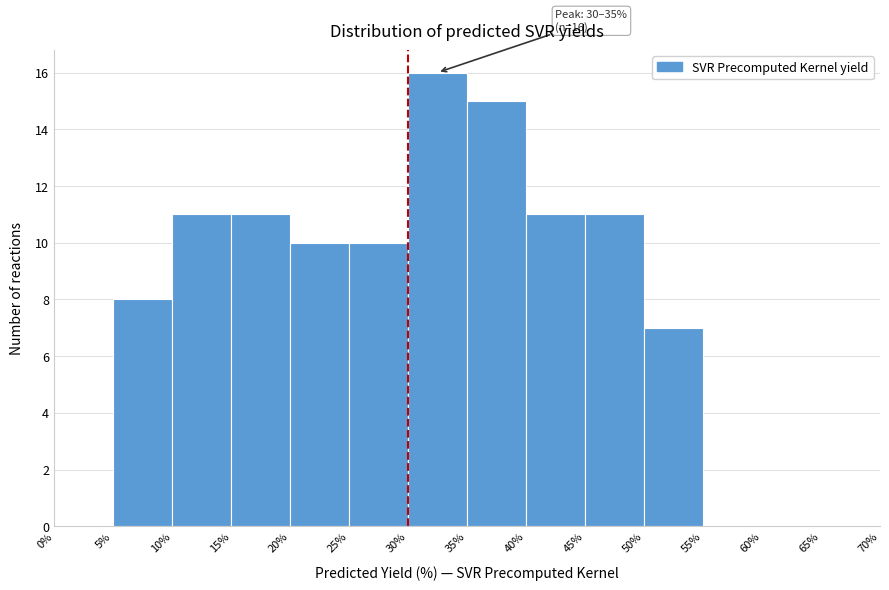

Over which range of the x-axis is the bar tallest?

30% to 35%